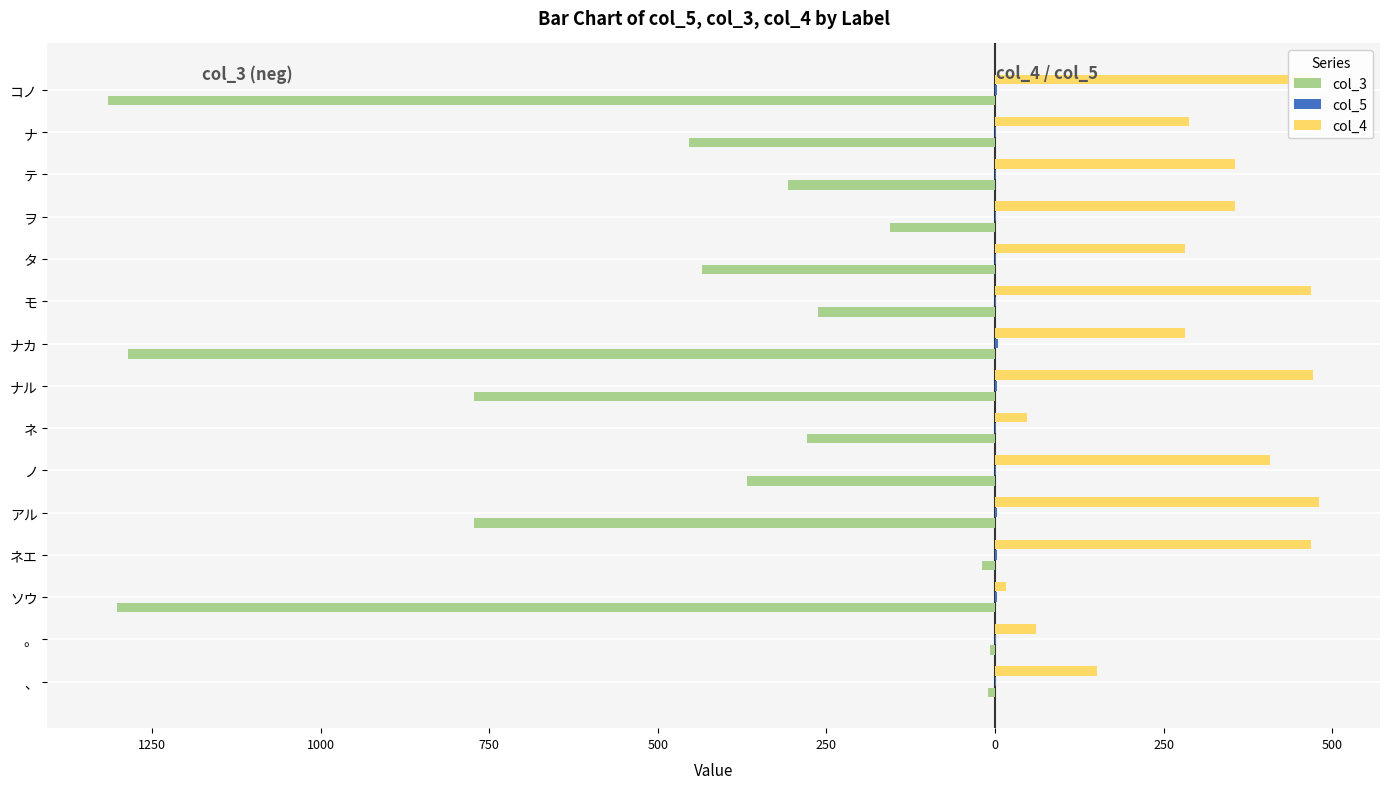

What is the difference between the maximum and minimum values in the col_3 series?

1307.0